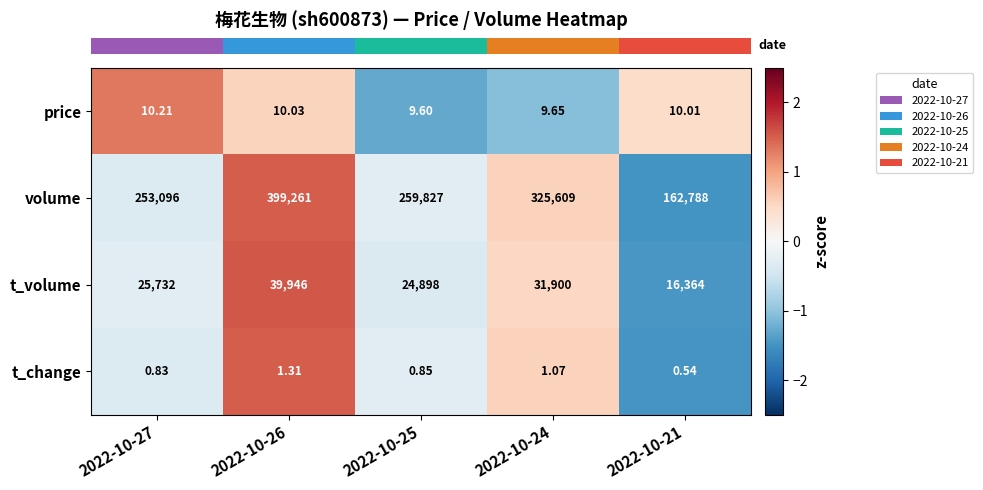

Which series has the largest range (max minus min)?

volume